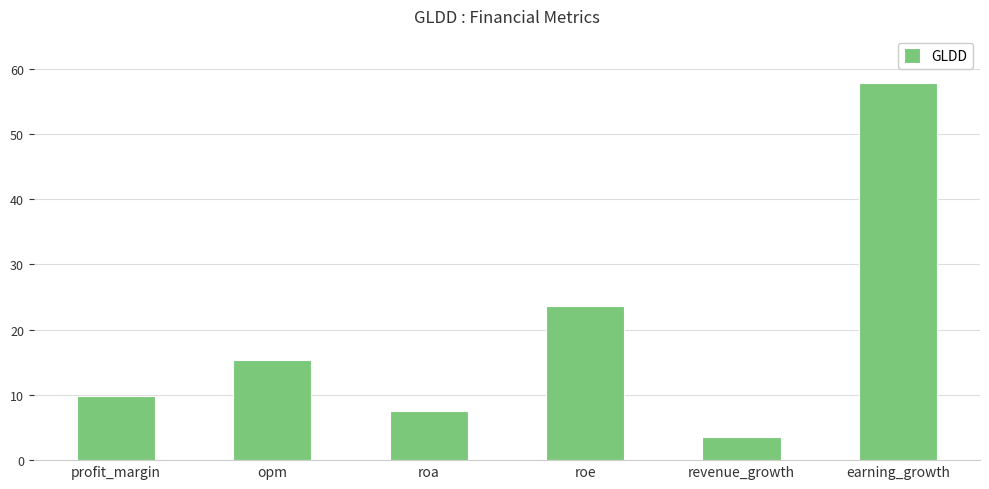

Which label corresponds to the smallest value in the chart?

revenue_growth